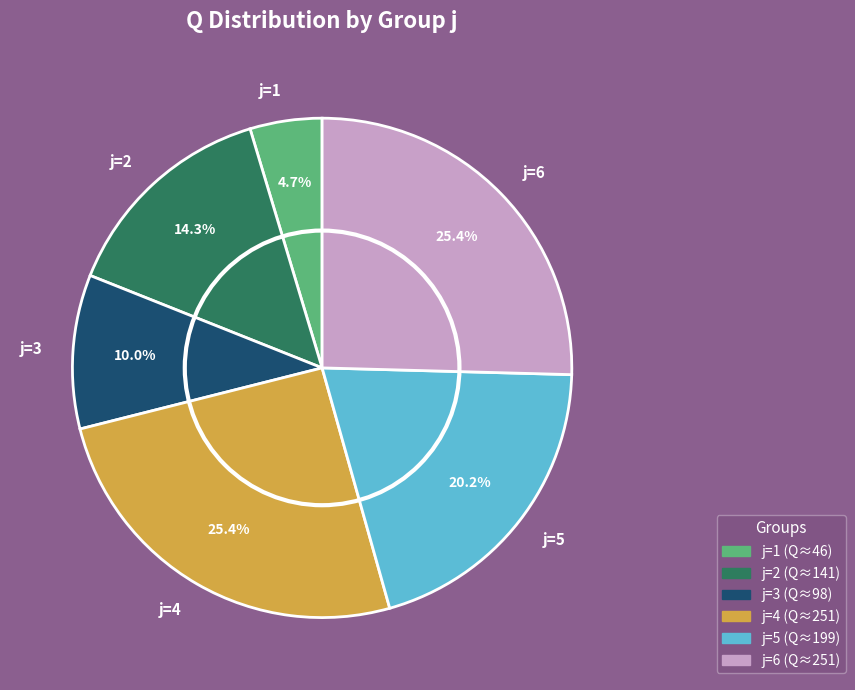

Is there a majority slice in this chart?

No